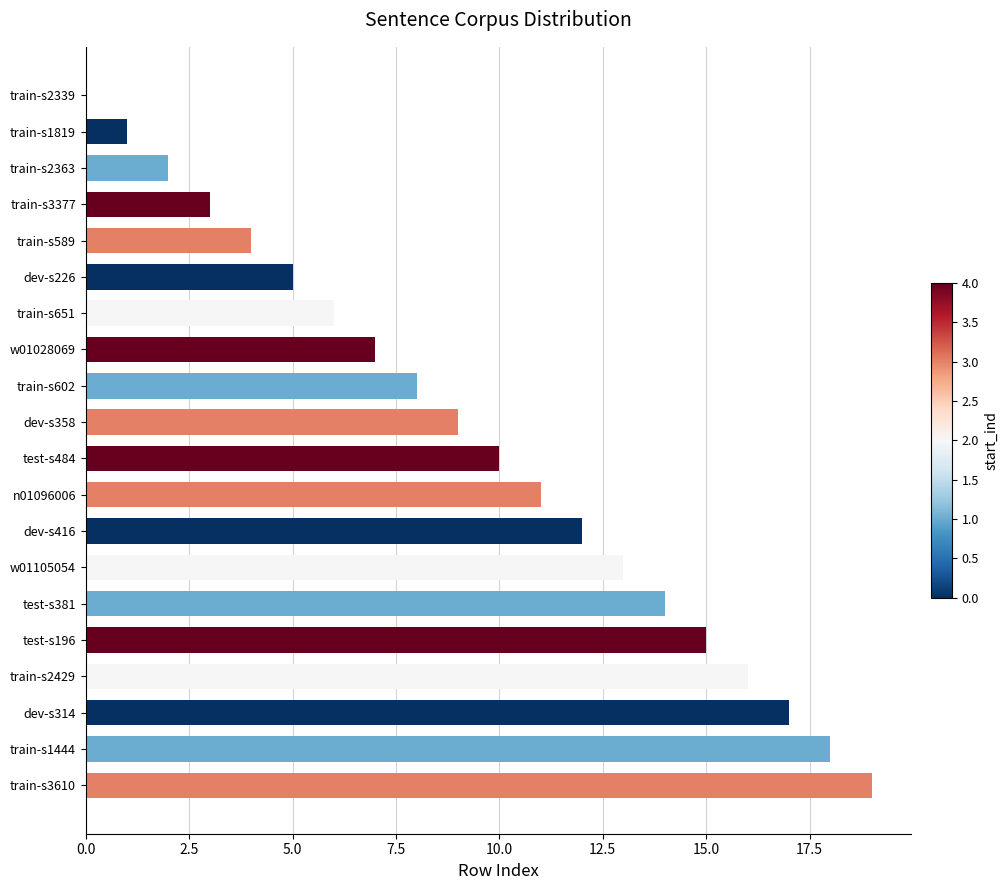

Which has a higher value, dev-s226 or train-s2363?

dev-s226